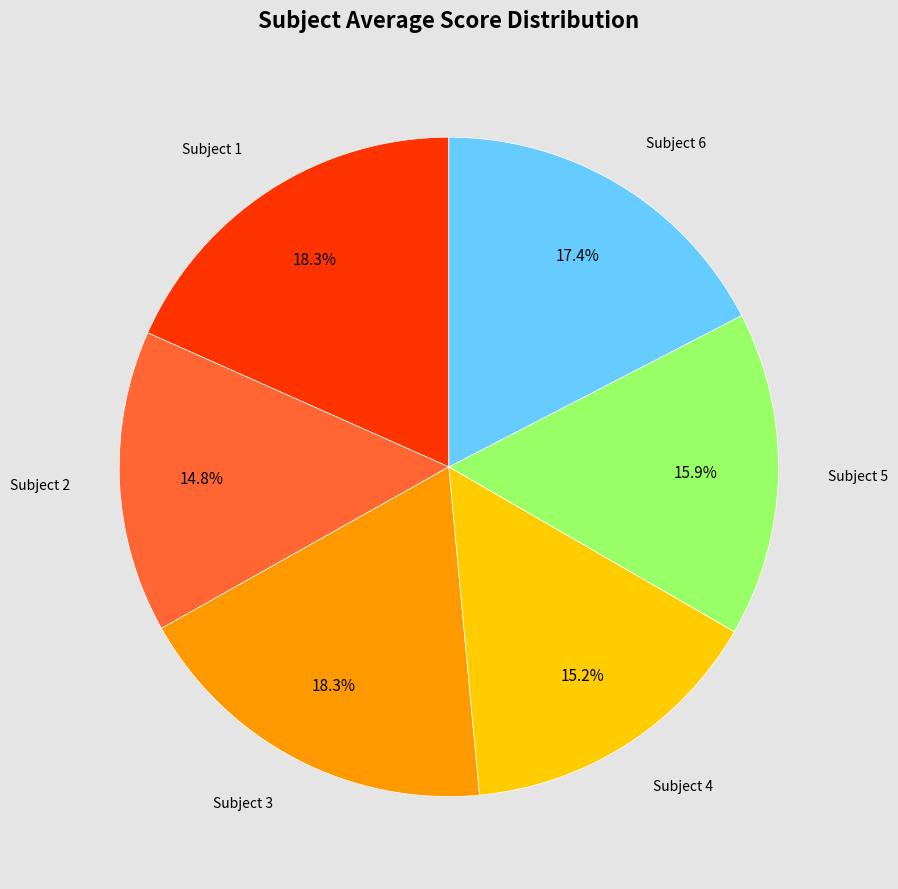

The Subject 6 slice represents 17% of the pie. True or false?

True